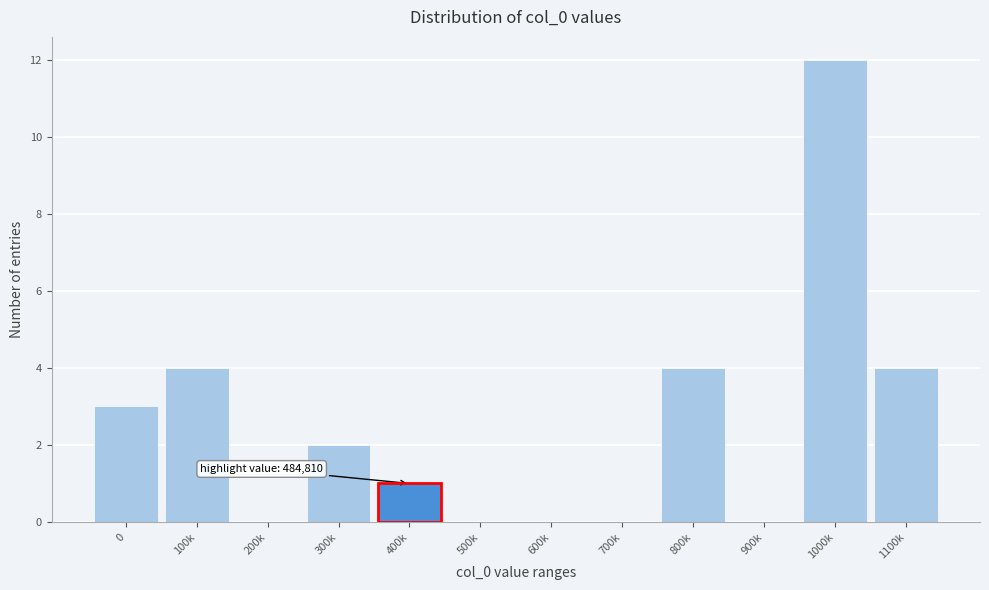

Reading left to right, extract all data points from this chart.

0=3	100k=4	200k=0	300k=2	400k=1	500k=0	600k=0	700k=0	800k=4	900k=0	1000k=12	1100k=4